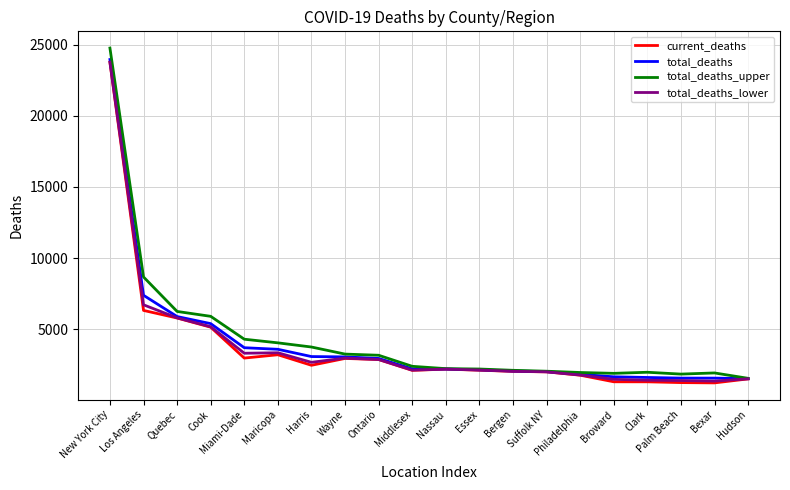

What value does the total_deaths_lower series have at Suffolk NY, to the nearest 50?

2000